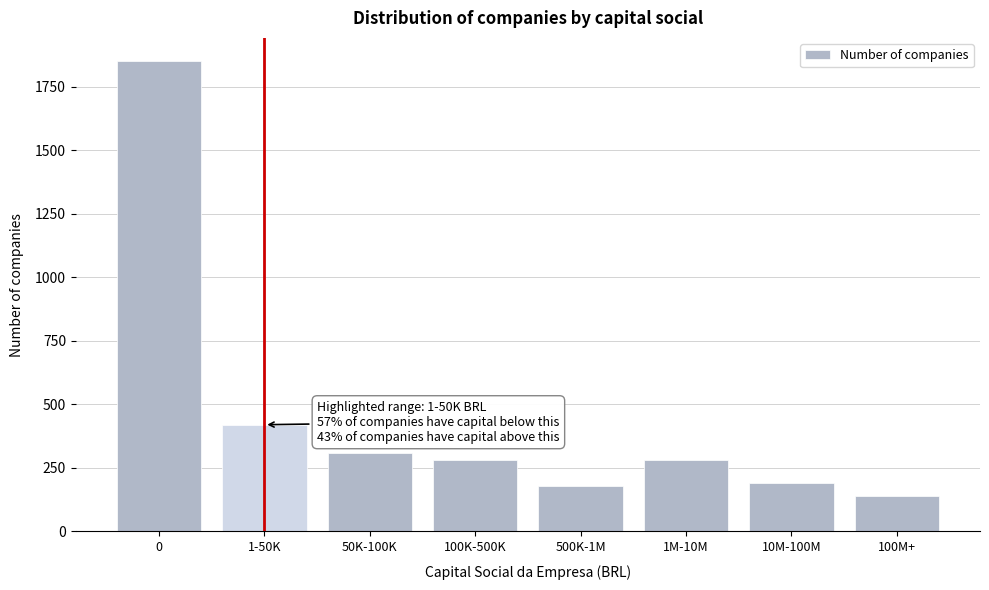

Reading left to right, extract all data points from this chart.

0=1850	1-50K=420	50K-100K=310	100K-500K=280	500K-1M=180	1M-10M=280	10M-100M=190	100M+=141